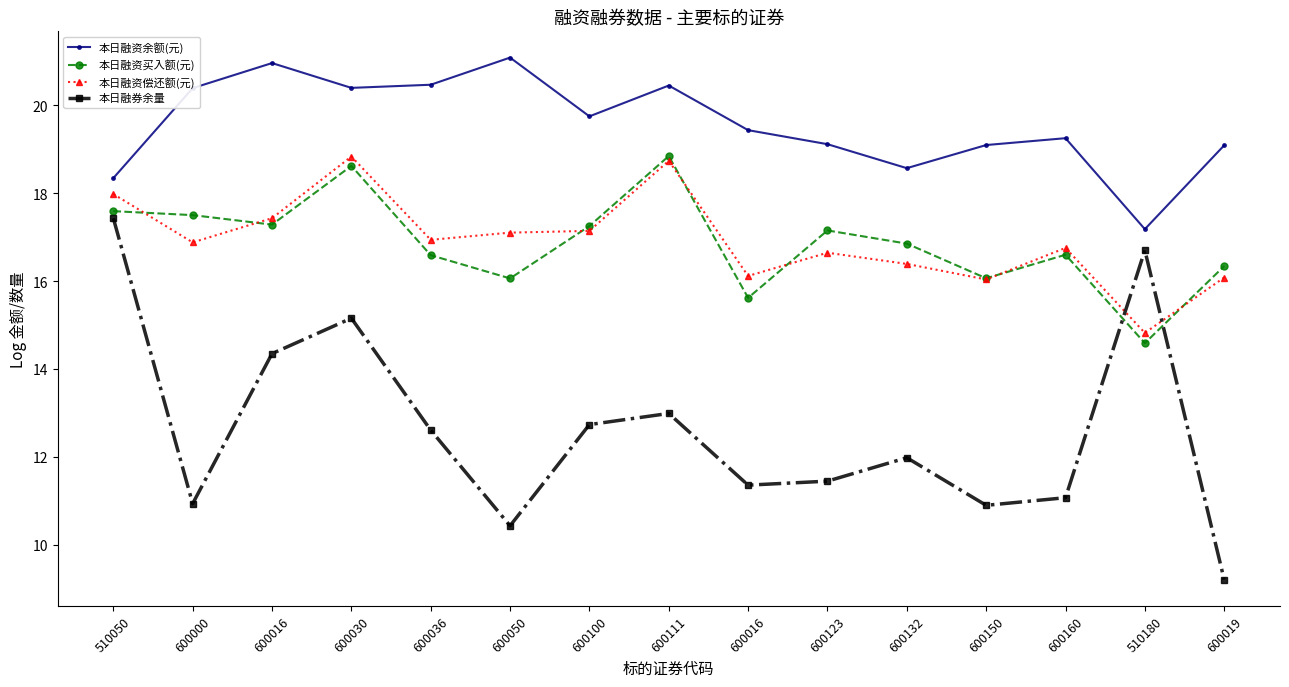

What is the value of the 本日融资偿还额(元) point at the 14th from the left?

14.8